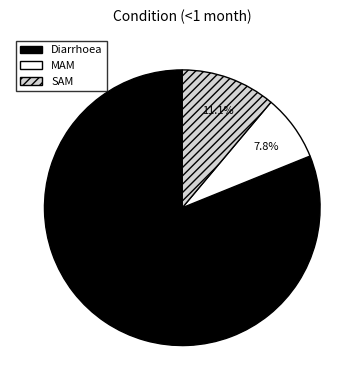

To the nearest percent, what is the difference between the largest and smallest slice percentages?

73%